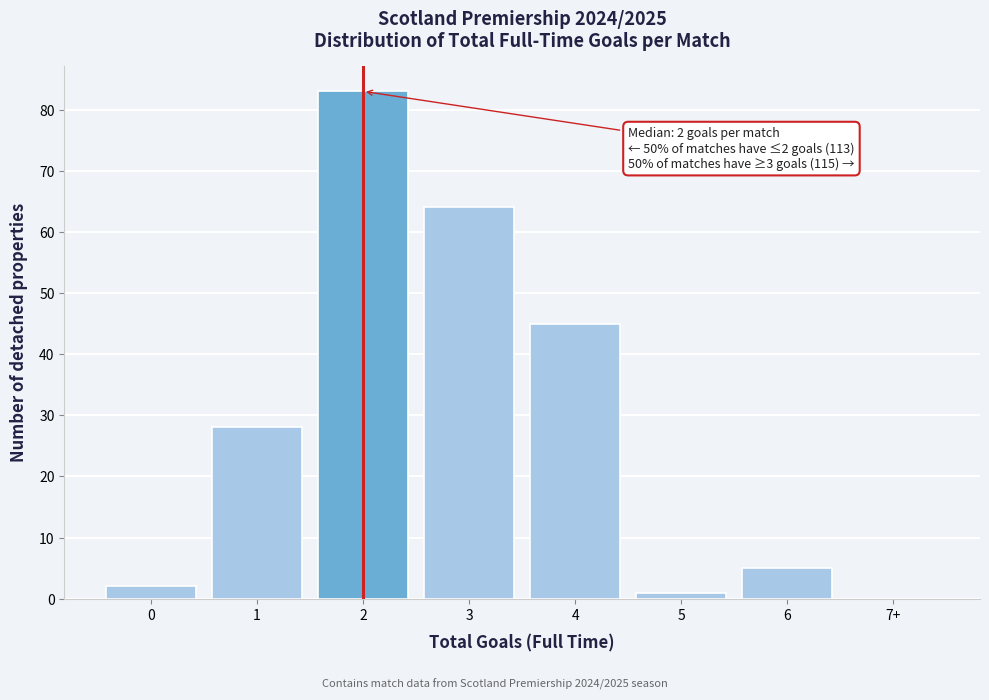

Reading left to right, transcribe all the data shown in this chart.

0=2	1=28	2=83	3=64	4=45	5=1	6=5	7+=0